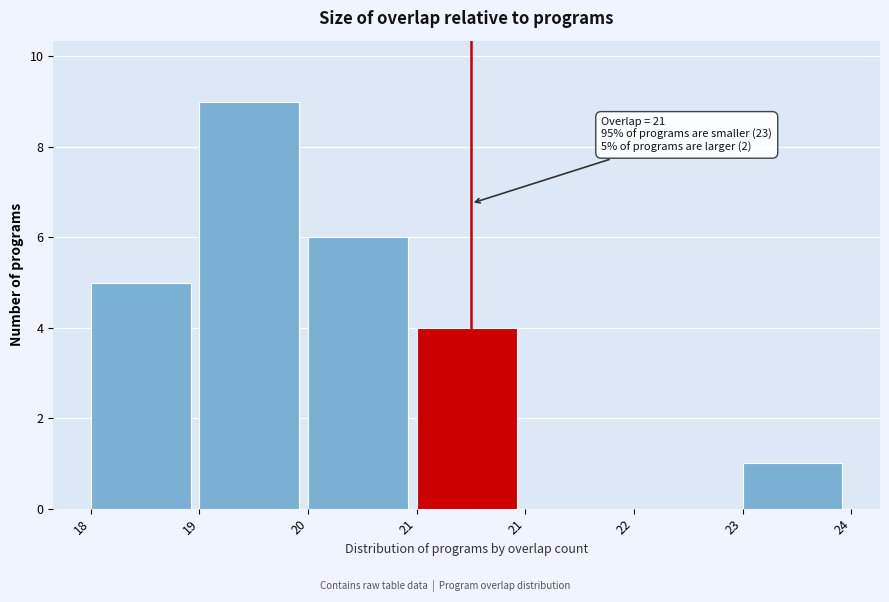

Are the bars horizontal?

No